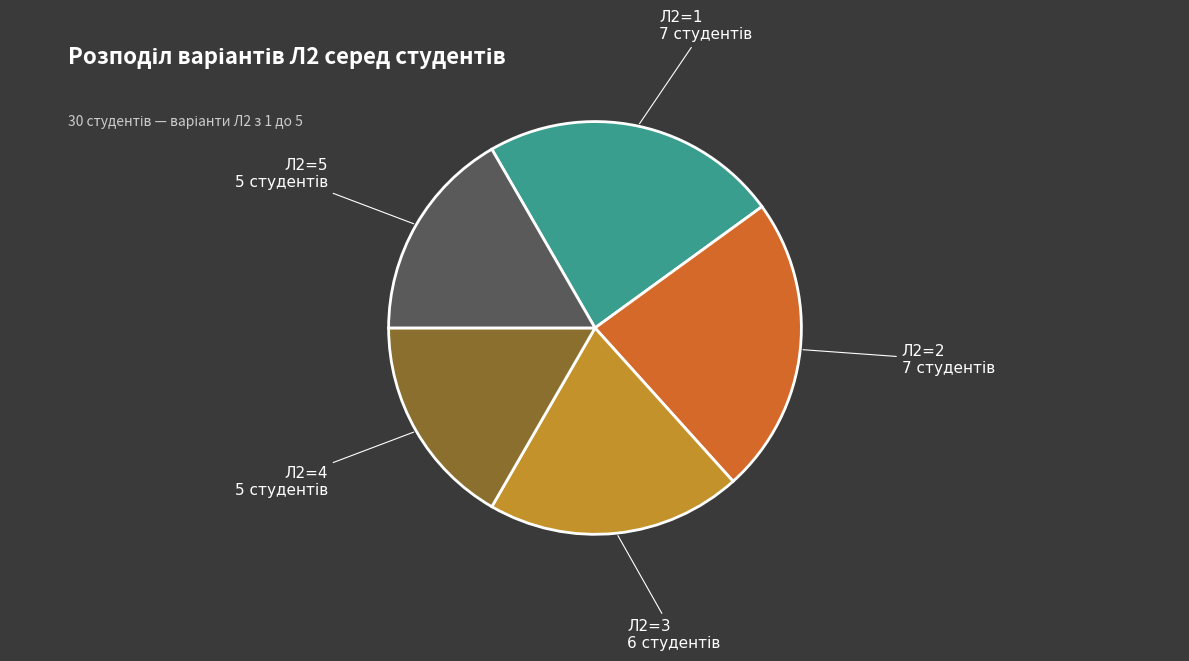

Between Л2=2 and Л2=5, which is larger?

Л2=2